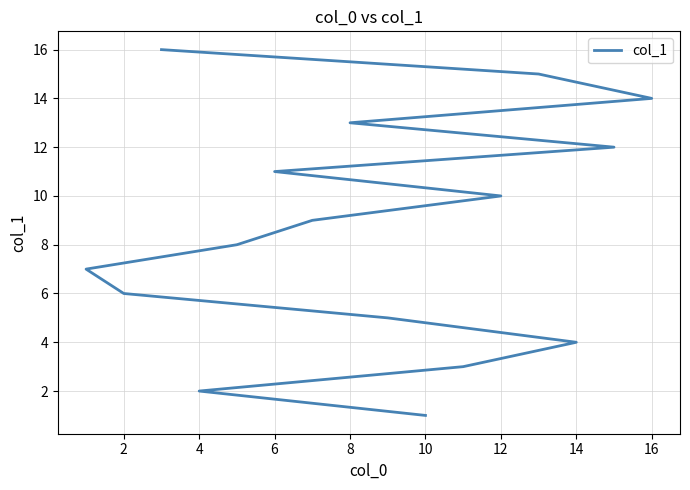

Reading left to right, list all the values displayed in this chart.

1	2	3	4	5	6	7	8	9	10	11	12	13	14	15	16